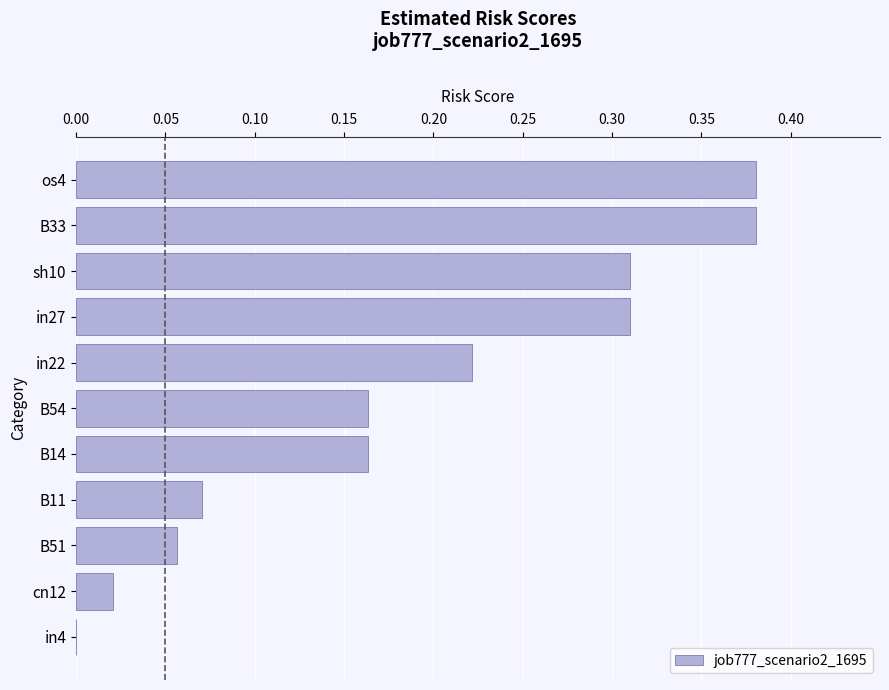

Between cn12 and in22, which is larger?

in22